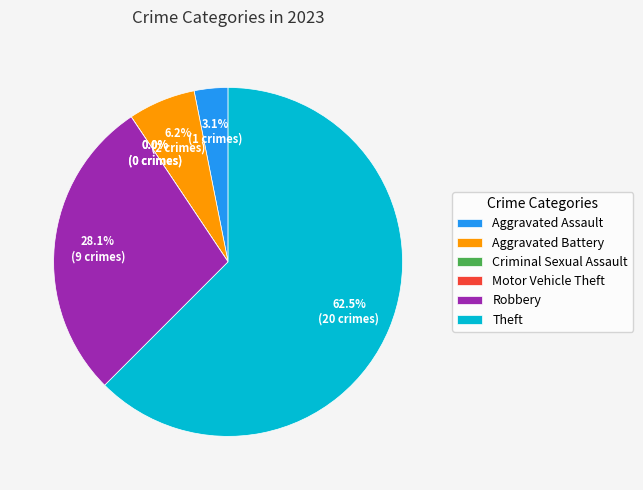

To the nearest percent, what is the average slice percentage?

17%